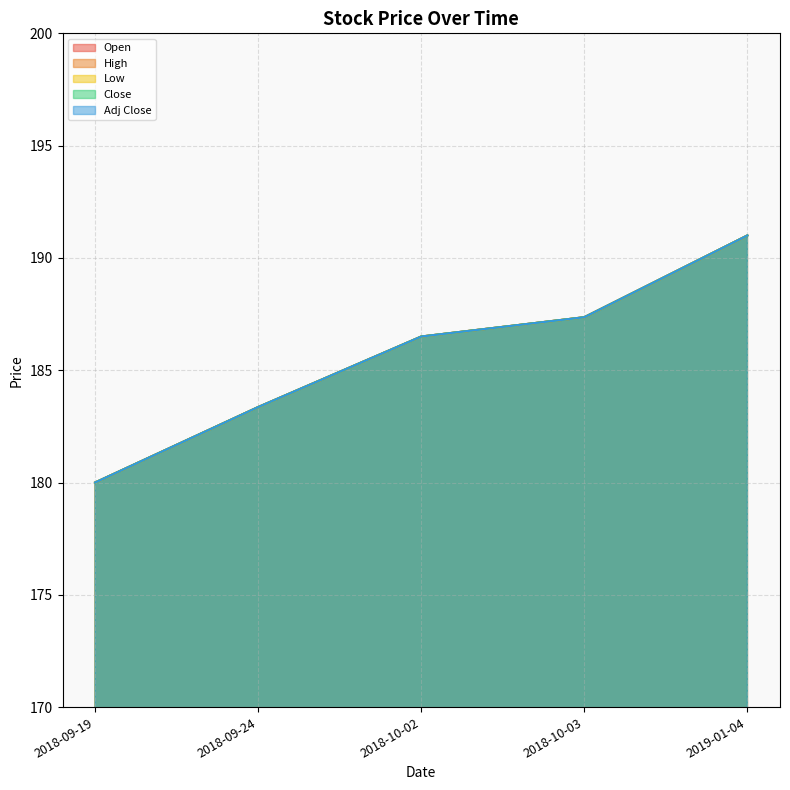

Which series has the largest total across all categories?

Open